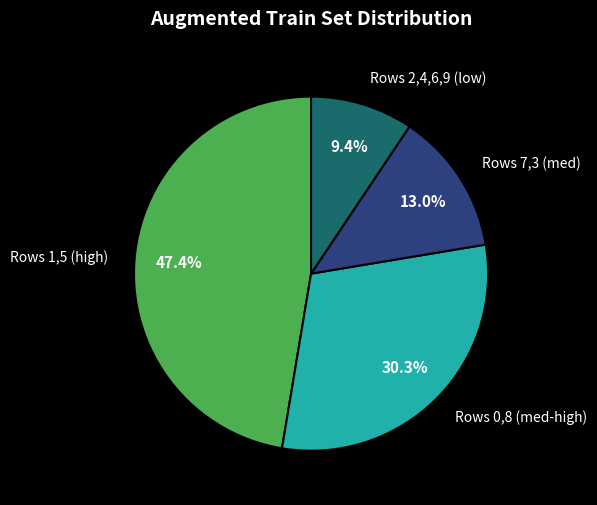

What is the ratio of the value at Rows 1,5 (high) to the value at Rows 7,3 (med)?

3.6